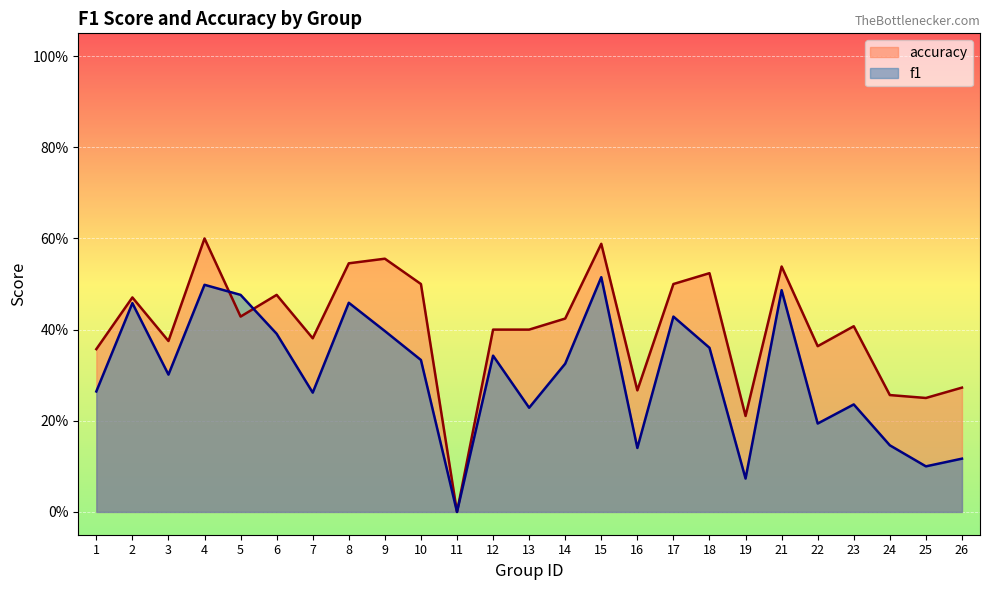

Reading left to right, transcribe all the data shown in this chart.

f1: 1=0.3	2=0.5	3=0.3	4=0.5	5=0.5	6=0.4	7=0.3	8=0.5	9=0.4	10=0.3	11=0.0	12=0.3	13=0.2	14=0.3	15=0.5	16=0.1	17=0.4	18=0.4	19=0.1	21=0.5	22=0.2	23=0.2	24=0.1	25=0.1	26=0.1
accuracy: 1=0.4	2=0.5	3=0.4	4=0.6	5=0.4	6=0.5	7=0.4	8=0.5	9=0.6	10=0.5	11=0.0	12=0.4	13=0.4	14=0.4	15=0.6	16=0.3	17=0.5	18=0.5	19=0.2	21=0.5	22=0.4	23=0.4	24=0.3	25=0.2	26=0.3